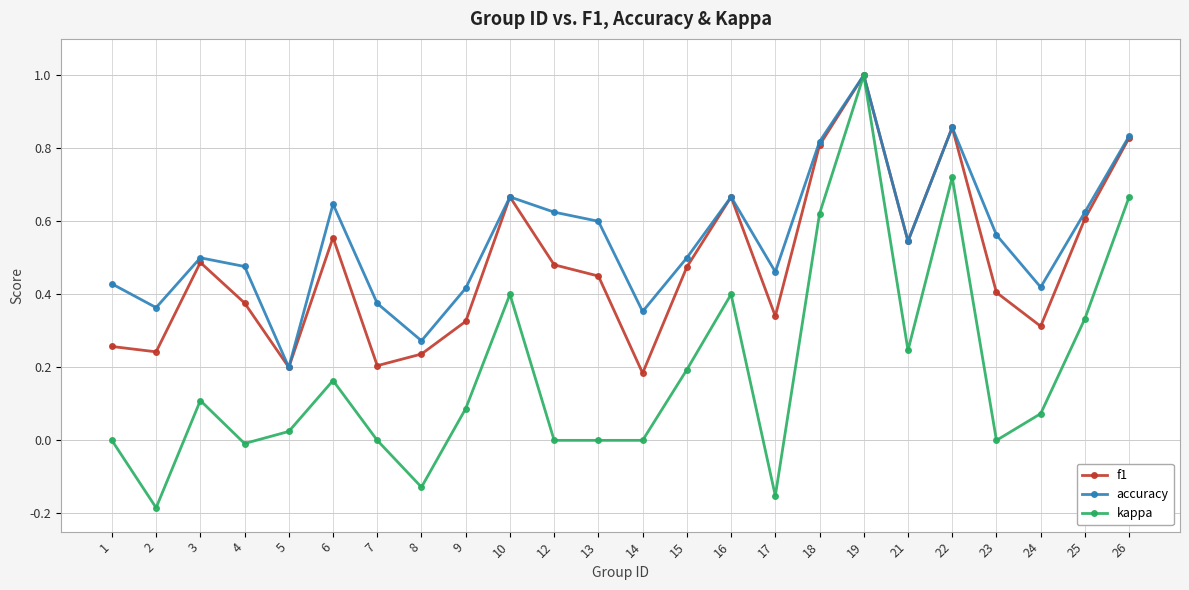

True or false: f1 has a value of 0.3 at 1.

True